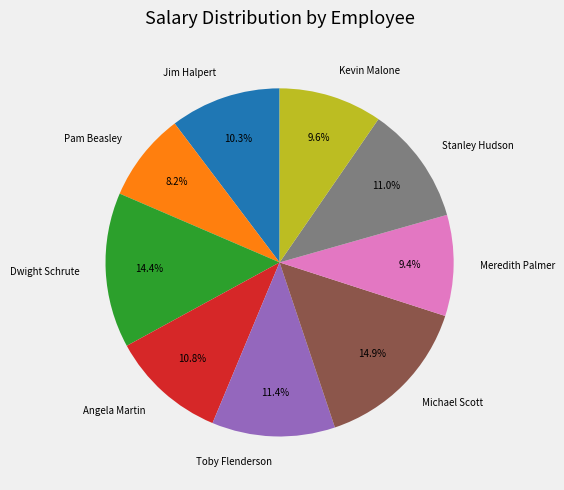

Between Pam Beasley and Meredith Palmer, which is larger?

Meredith Palmer